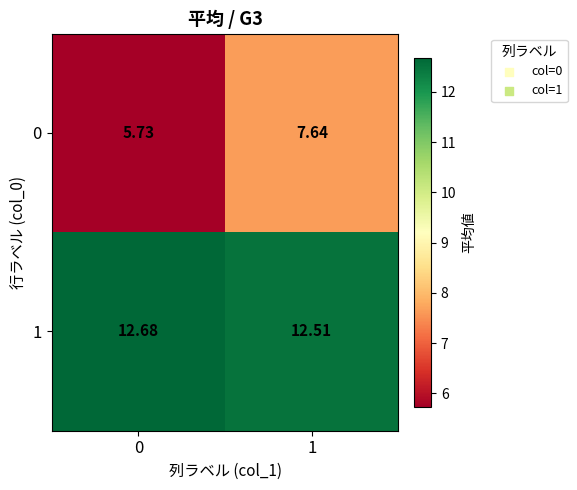

Is the value of 1 at 0 greater than the value of 0 at 0?

Yes